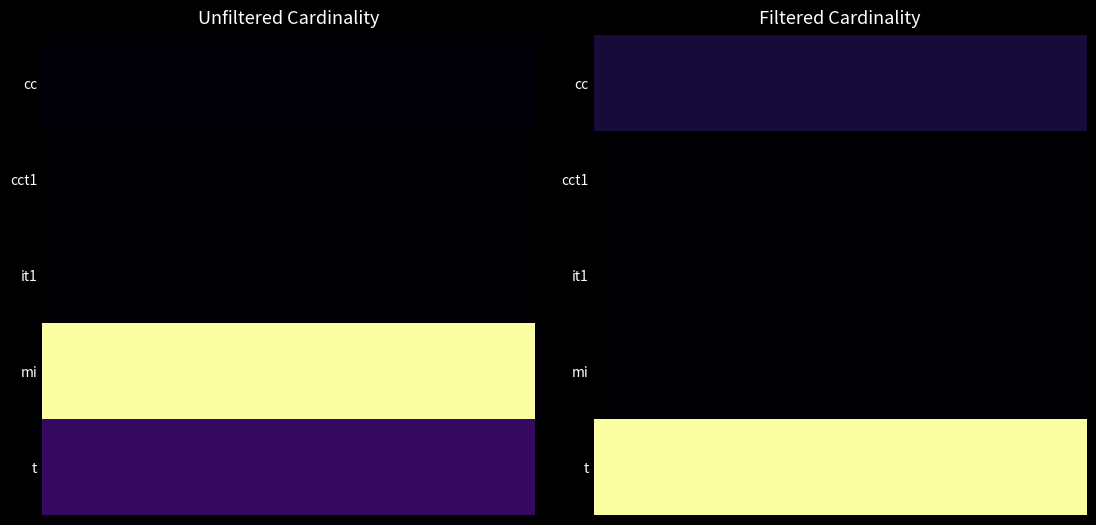

Reading left to right, transcribe all the data shown in this chart.

cc: 0=135086	1=135086
cct1: 0=4	1=1
it1: 0=113	1=1
mi: 0=14835720	1=1771
t: 0=2528312	1=1381453